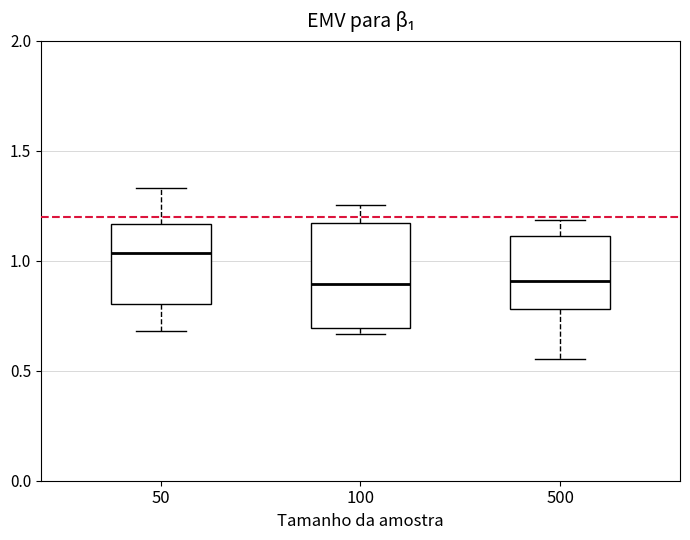

Reading left to right, transcribe this box plot: for each box, give where its median line is, the range the box spans, and where its two whiskers end, as read against the y-axis. The values are not printed on the chart, so give them approximately, as read against the axis.

50: median 1.05, box 0.80 to 1.15, whiskers 0.70 to 1.35
100: median 0.90, box 0.70 to 1.15, whiskers 0.65 to 1.25
500: median 0.90, box 0.80 to 1.10, whiskers 0.55 to 1.20